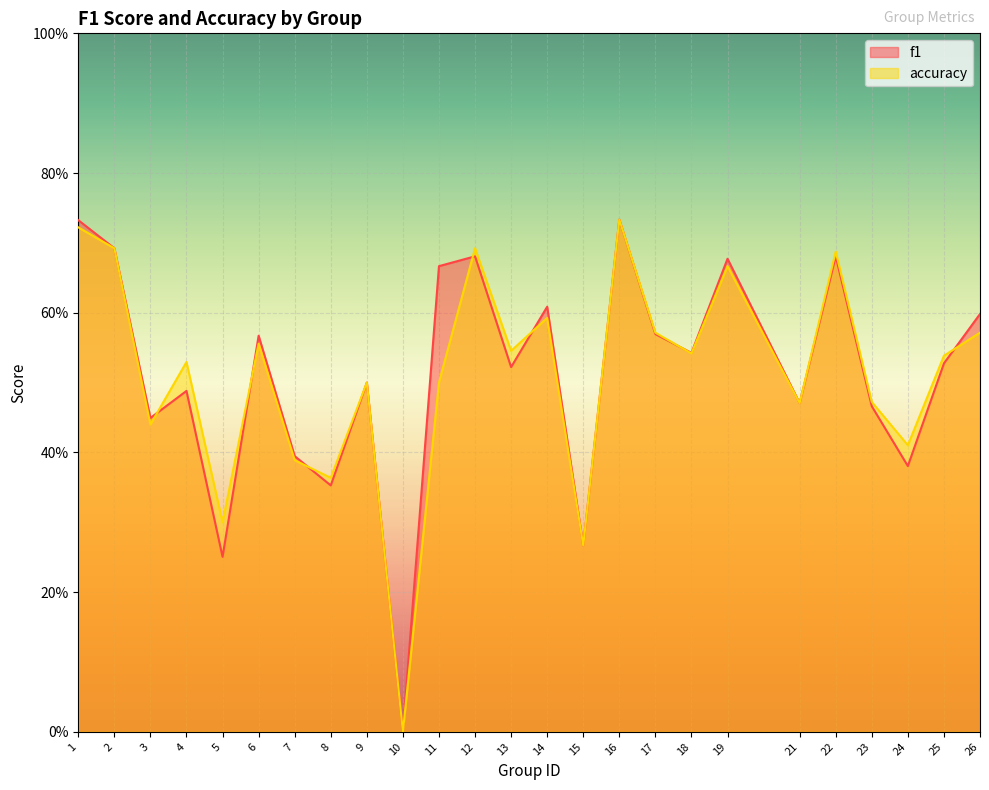

At which category does accuracy reach its first local peak?

4